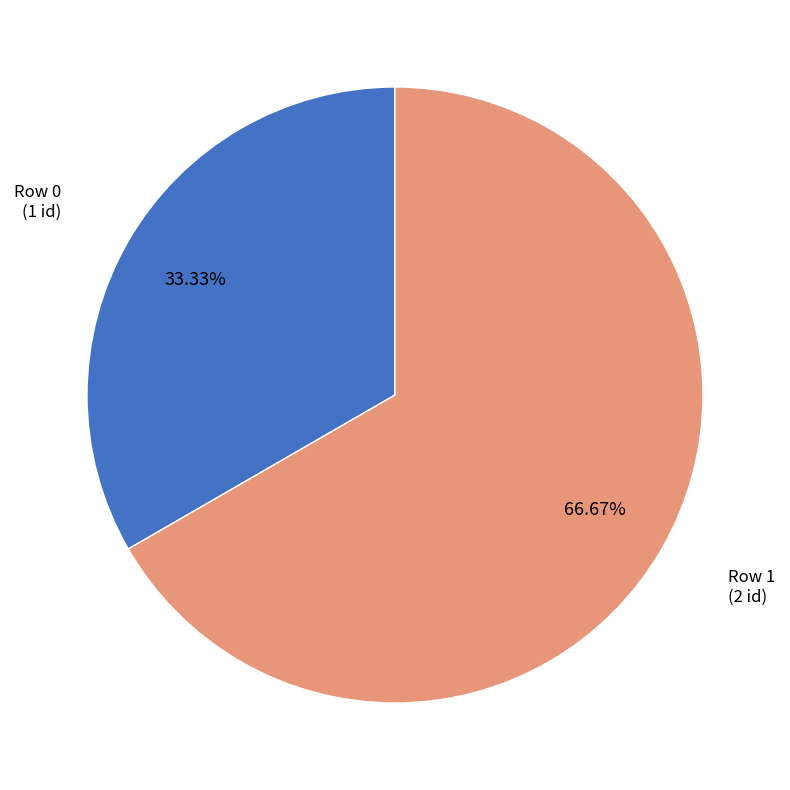

Is there a majority slice in this chart?

Yes